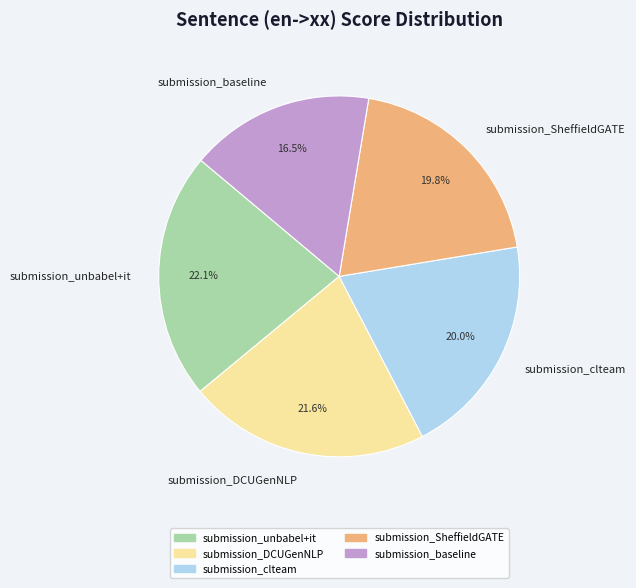

What portion of the pie excludes submission_clteam?

80.0%